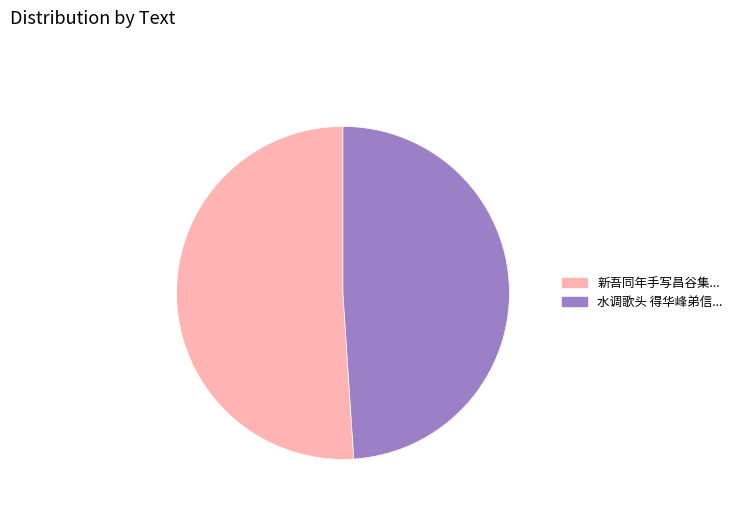

What is the majority slice?

新吾同年手写昌谷集...